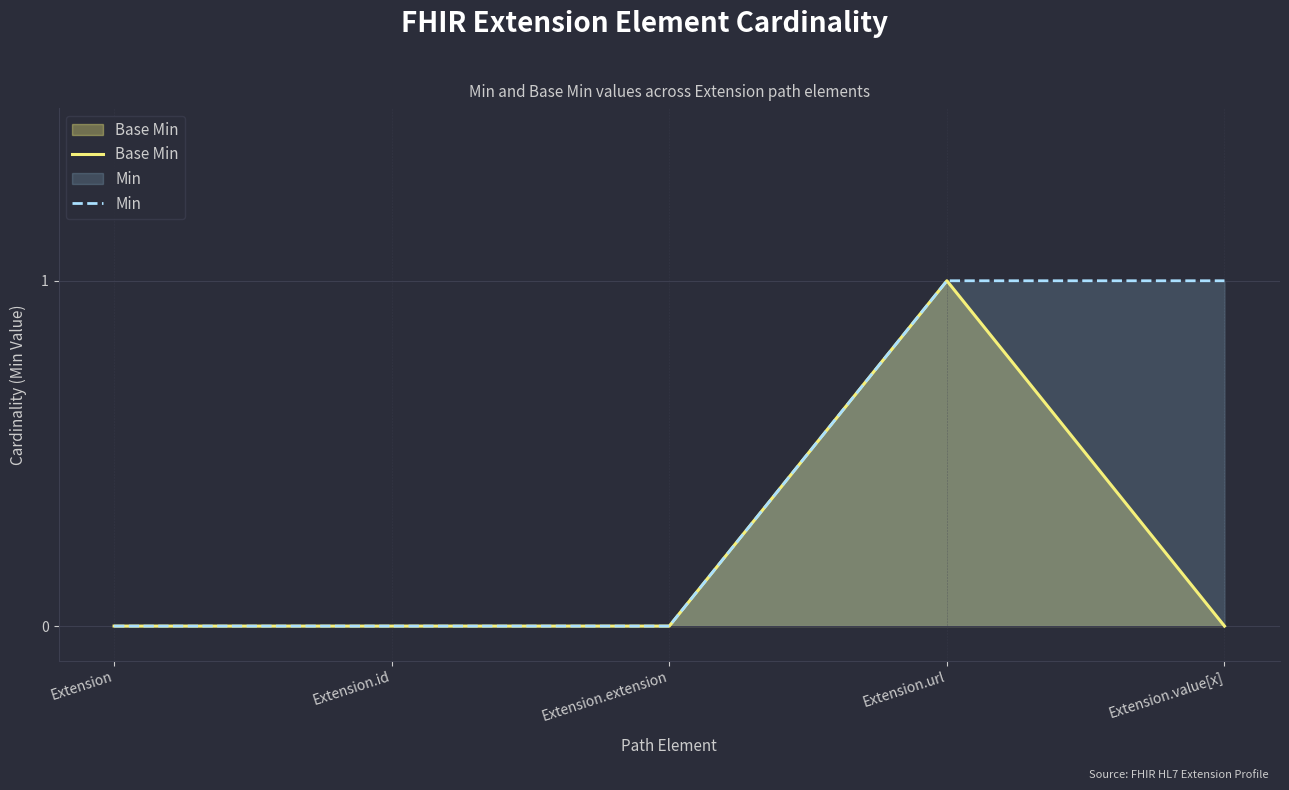

What is the total value across all series at Extension.url?

2